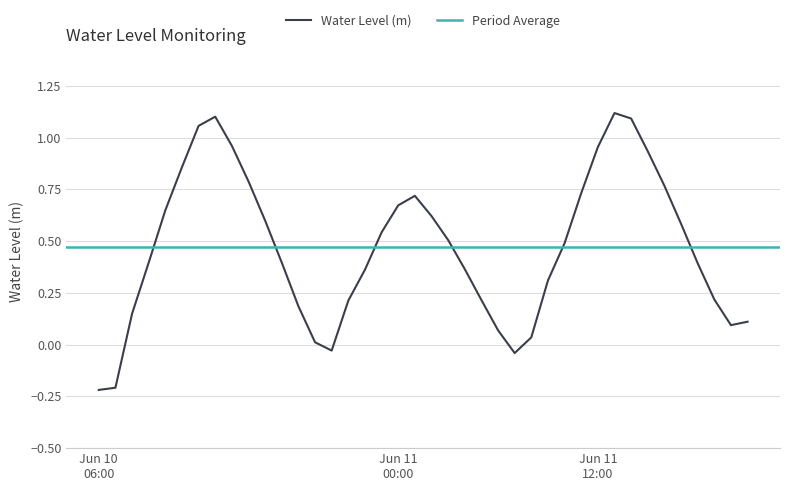

How many interior local peaks (higher than both neighbors) does the data have?

3